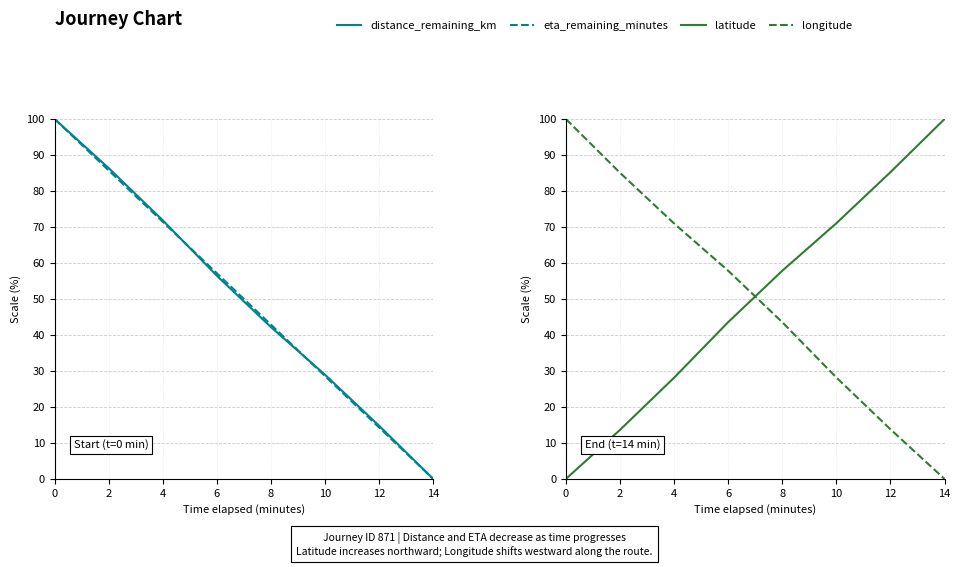

List the series in order of their peak value, highest first.

distance_remaining_km, eta_remaining_minutes, latitude, longitude